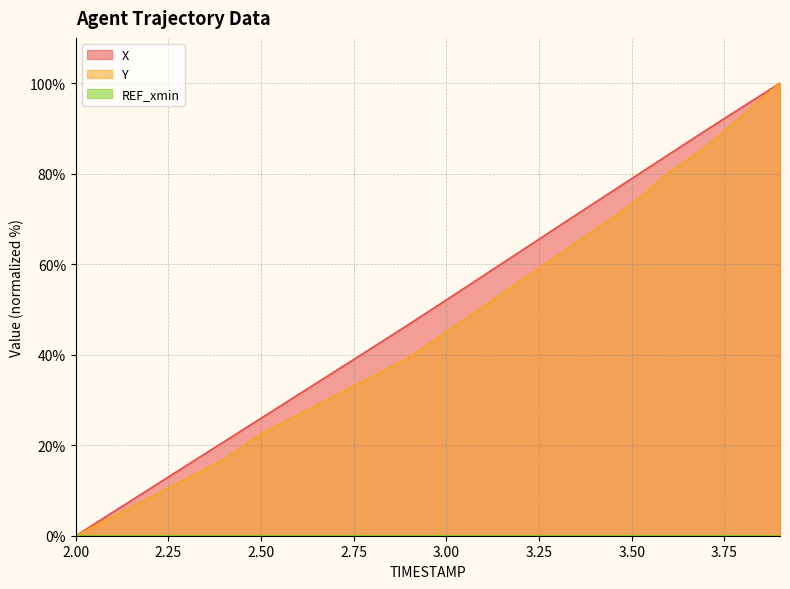

What is the maximum value for X?

100.0